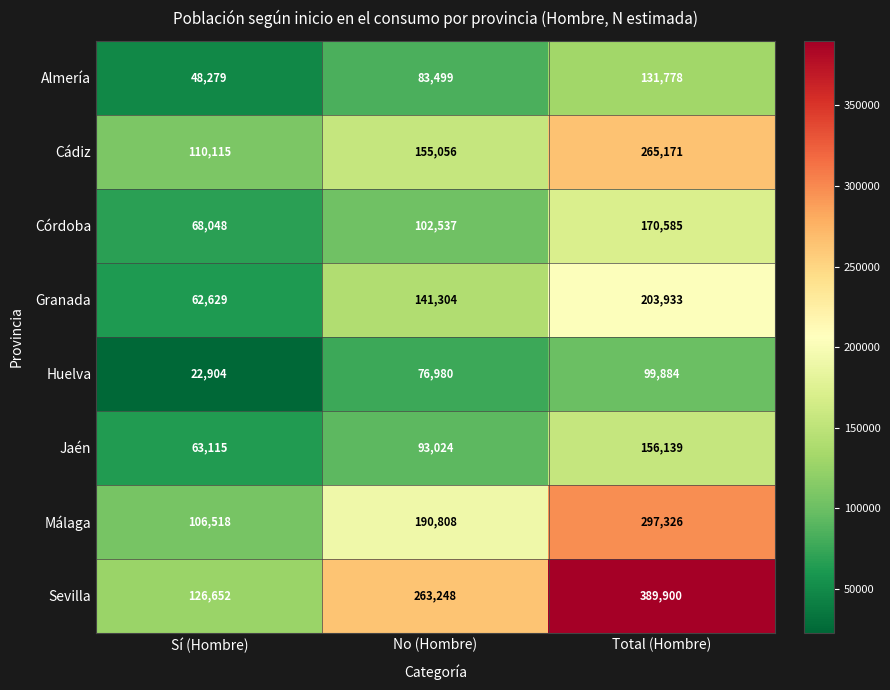

How many Córdoba values are between 68048 and 170585?

3